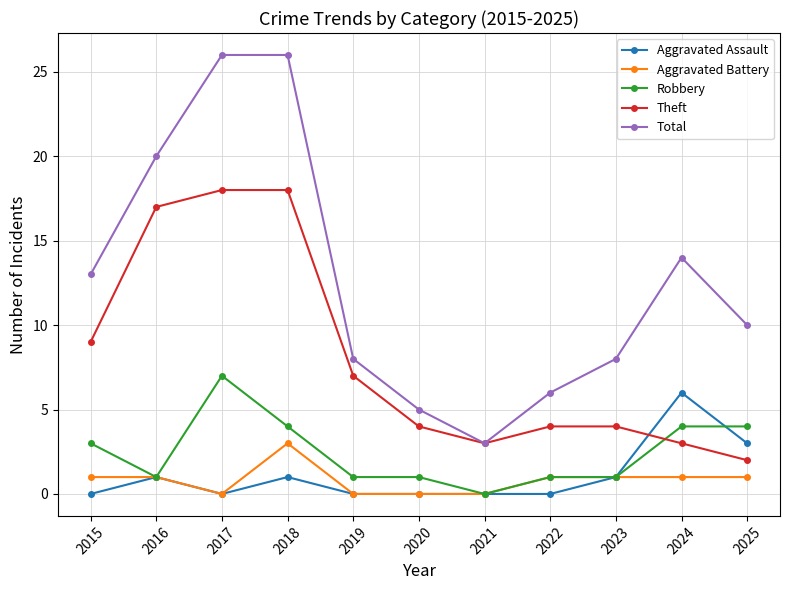

What is the sum of the Robbery values at 2021 and 2017?

7